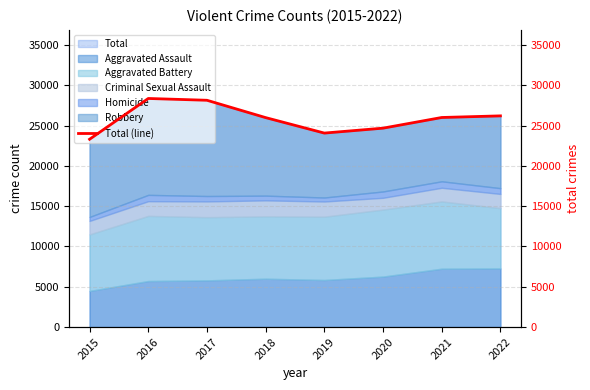

Is it true that the value at 2018 is 25989?

True